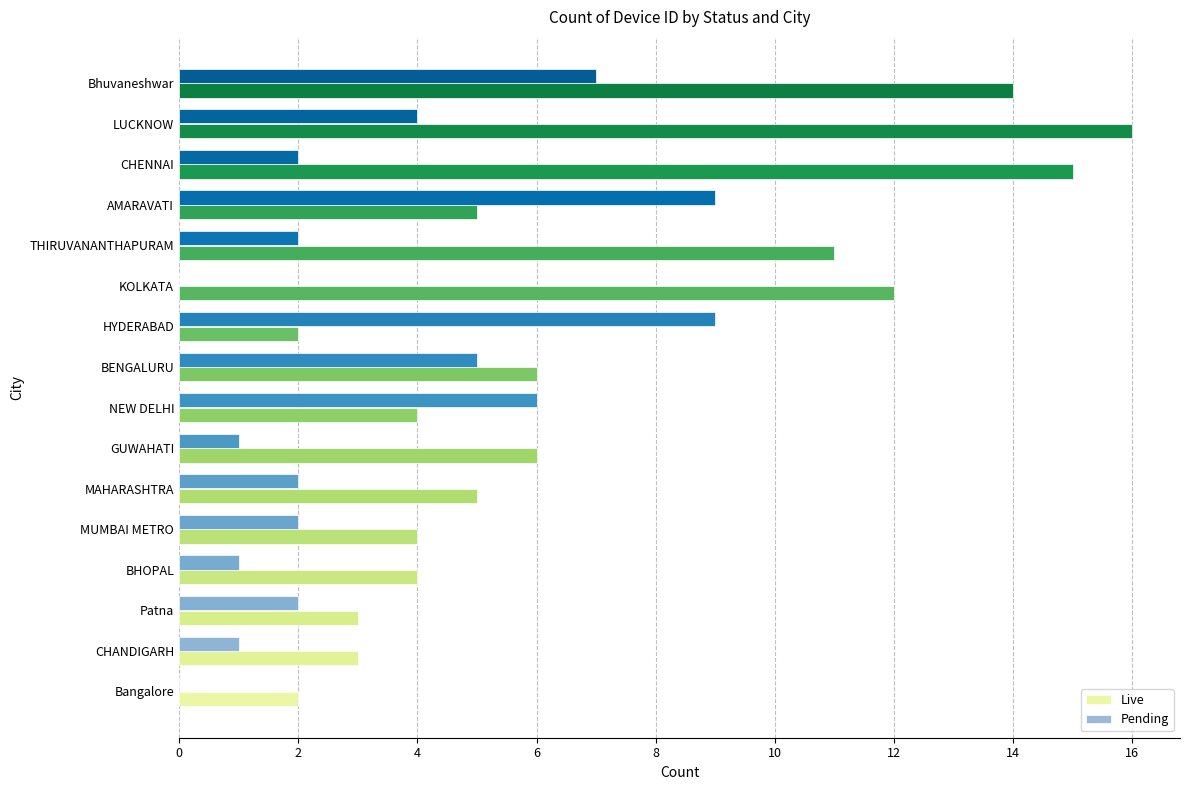

Between GUWAHATI and BENGALURU, which series saw the biggest shift?

Pending